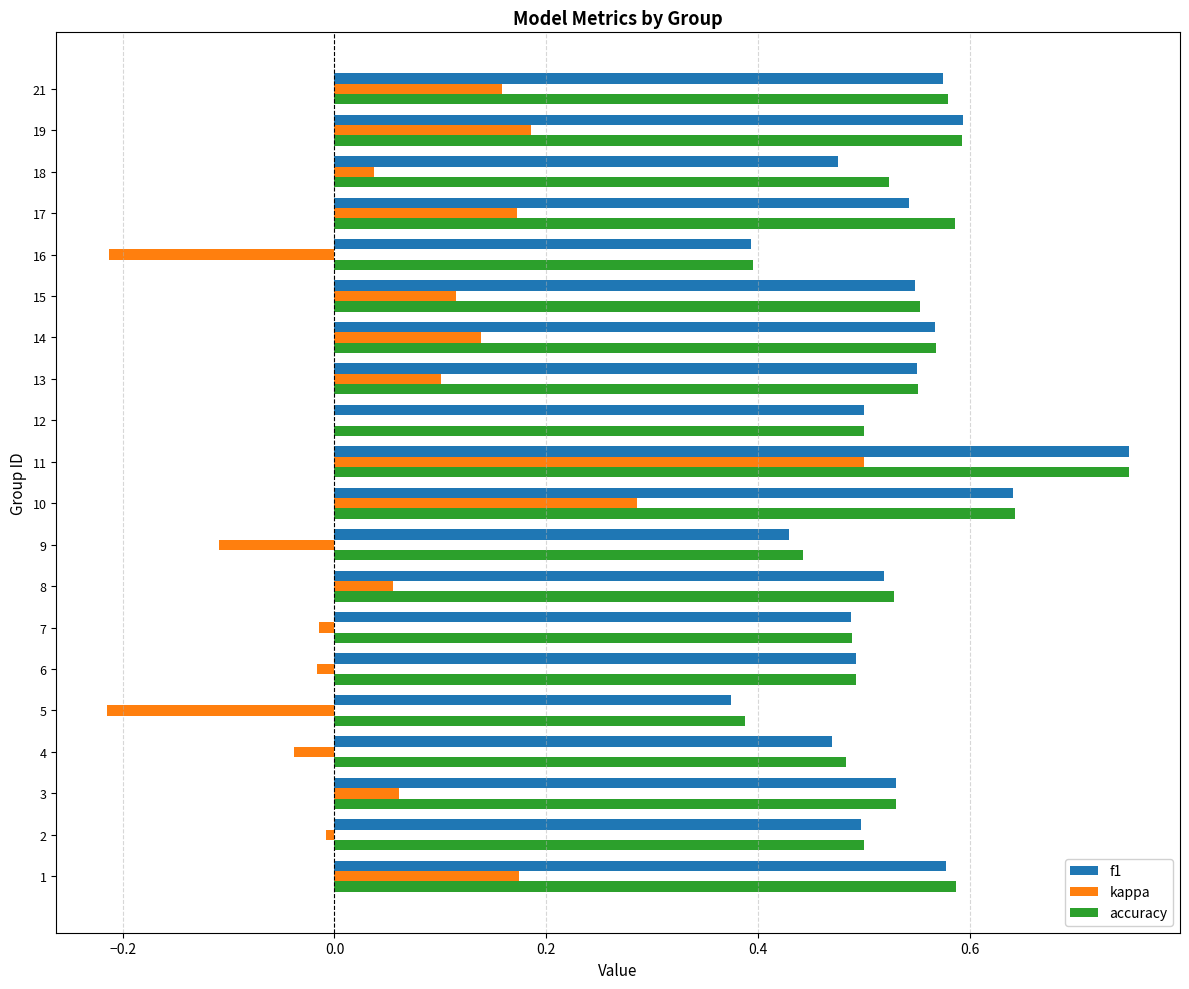

What is the total value across all series at 17?

1.3